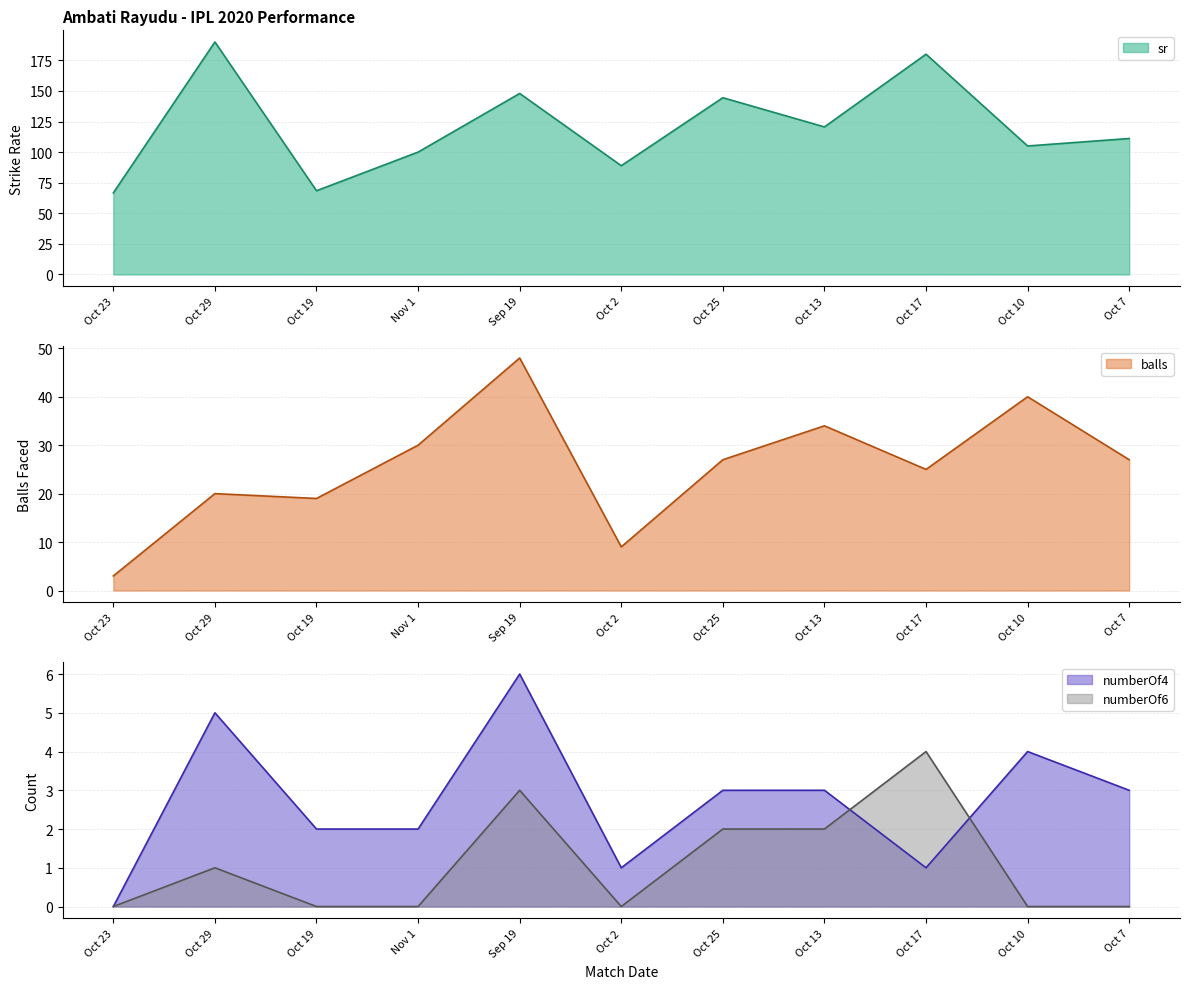

In balls, how many points are higher than both neighbors (excluding endpoints)?

4